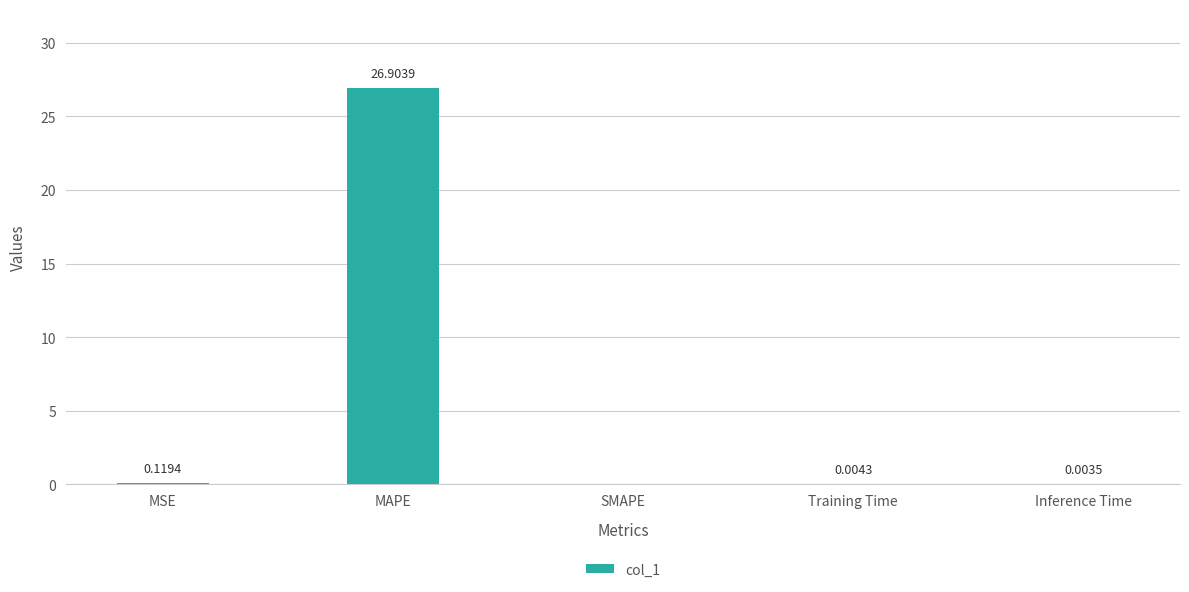

At which label is the value closest to 13?

MSE